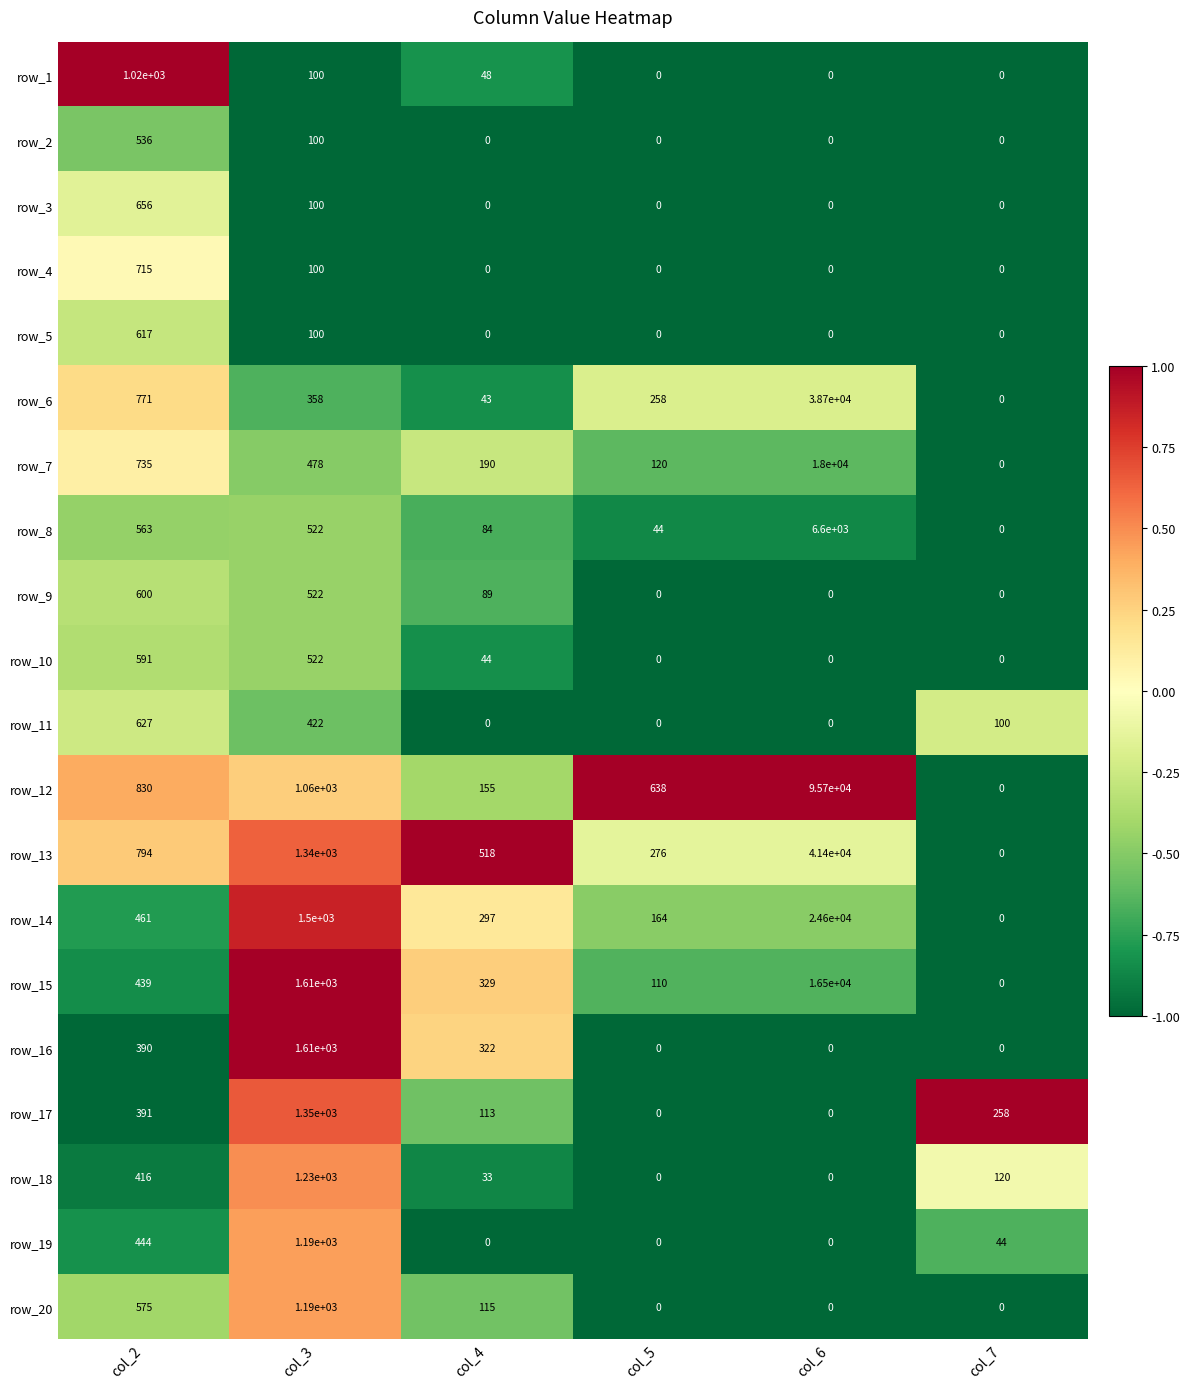

How many positive values does the row_16 series have?

3